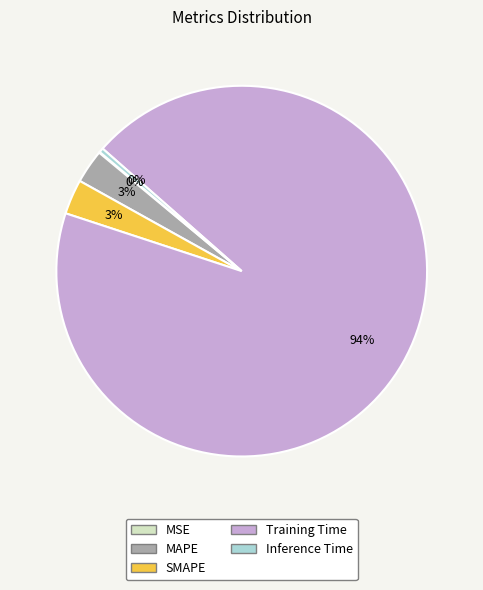

Do Training Time and SMAPE together represent more than half of the pie?

Yes